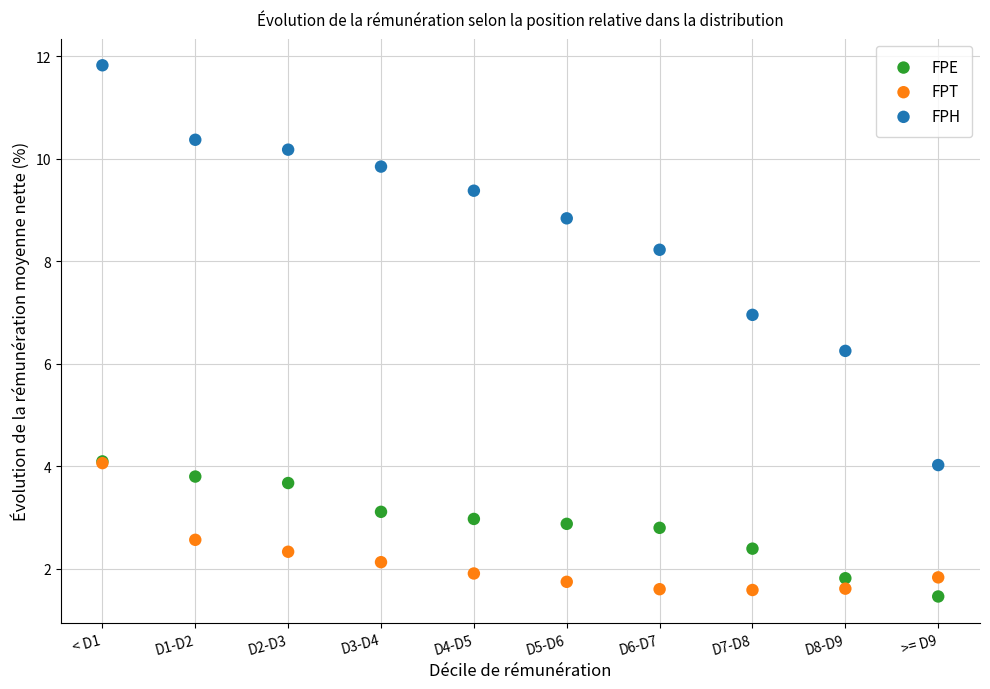

Across all series, what Y value is closest to 6?

6.3